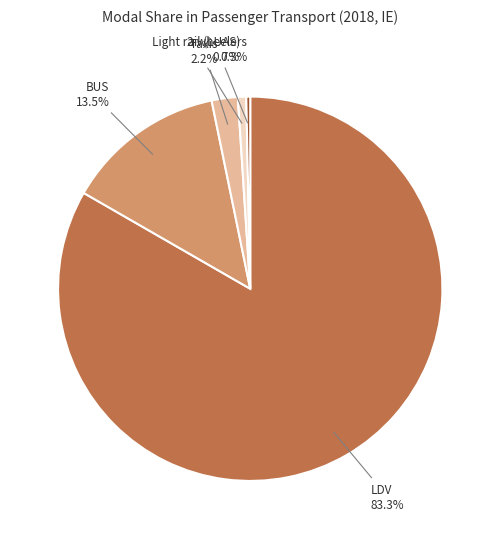

How many slices are in this pie chart?

5